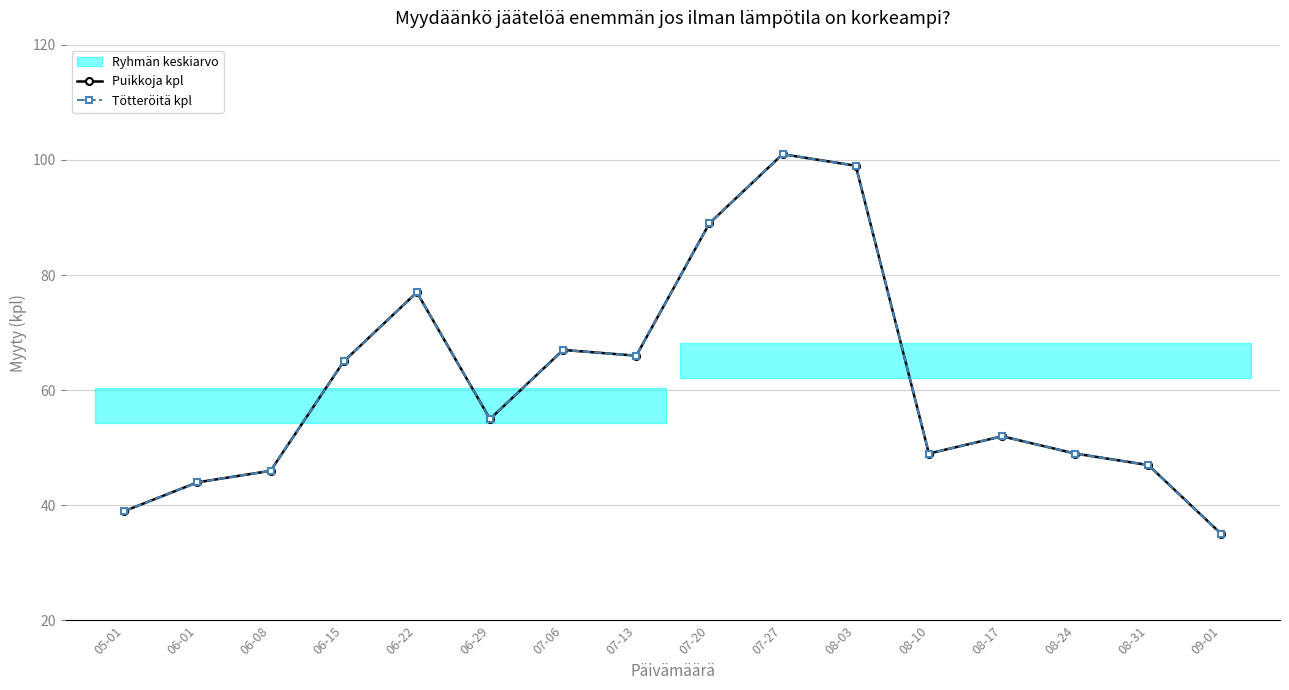

Reading right to left, extract all data points from this chart.

Puikkoja kpl: 09-01=35	08-31=47	08-24=49	08-17=52	08-10=49	08-03=99	07-27=101	07-20=89	07-13=66	07-06=67	06-29=55	06-22=77	06-15=65	06-08=46	06-01=44	05-01=39
Tötteröitä kpl: 09-01=35	08-31=47	08-24=49	08-17=52	08-10=49	08-03=99	07-27=101	07-20=89	07-13=66	07-06=67	06-29=55	06-22=77	06-15=65	06-08=46	06-01=44	05-01=39